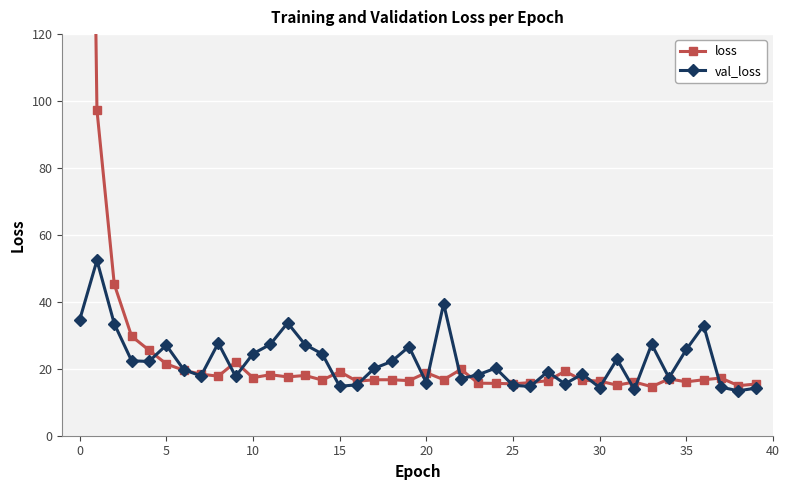

Which series has the largest total across all categories?

loss